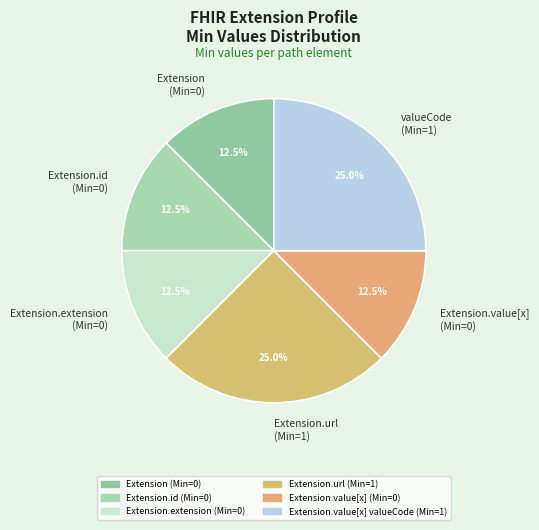

Does any single category account for the majority?

No